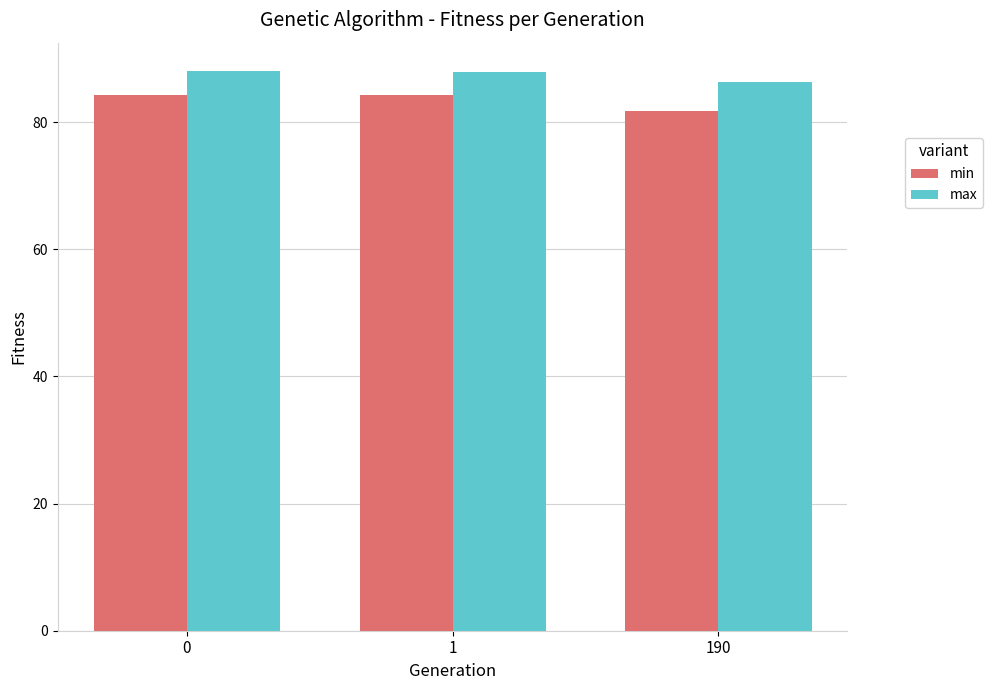

How many groups of bars are there?

3